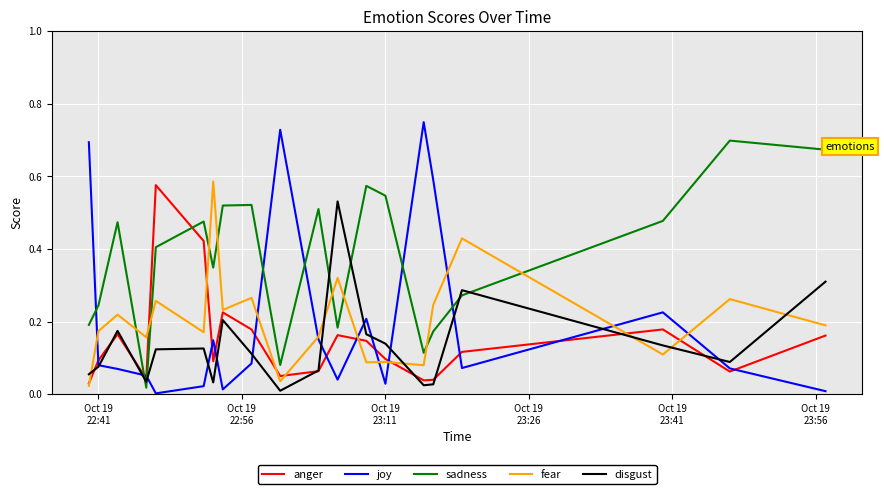

How many times do anger and disgust cross each other?

8